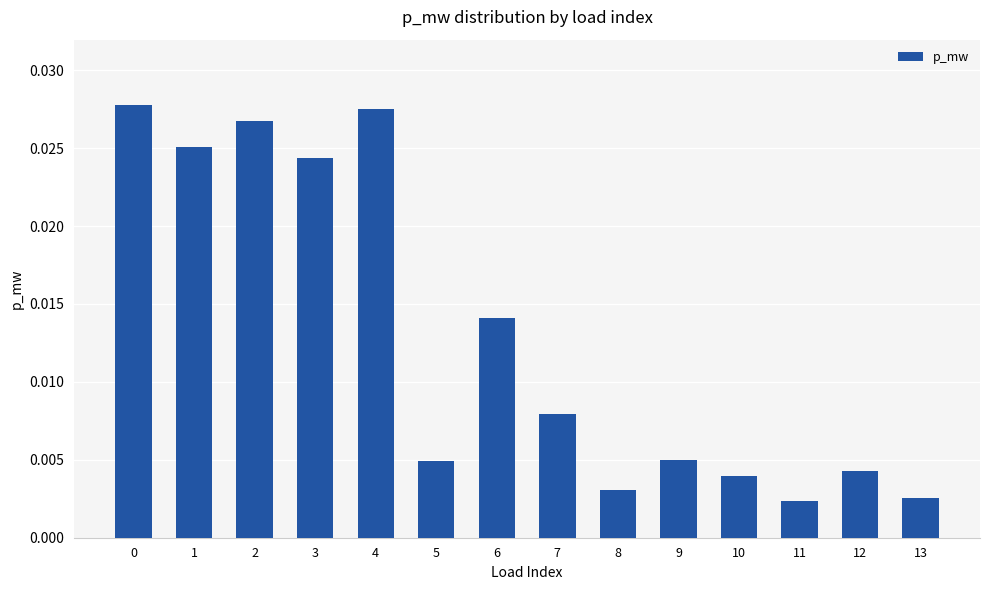

How many bars are there in total?

14